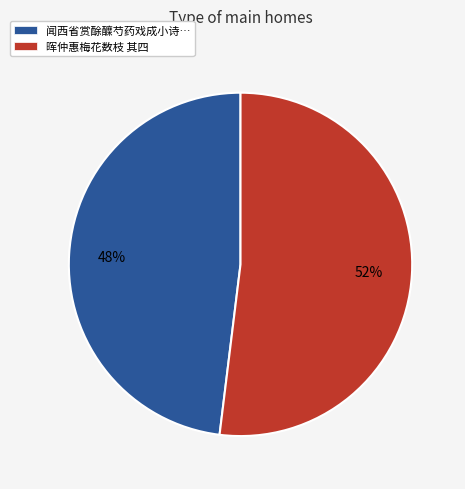

What is the smallest slice in the pie chart?

闻西省赏酴醾芍药戏成小诗…